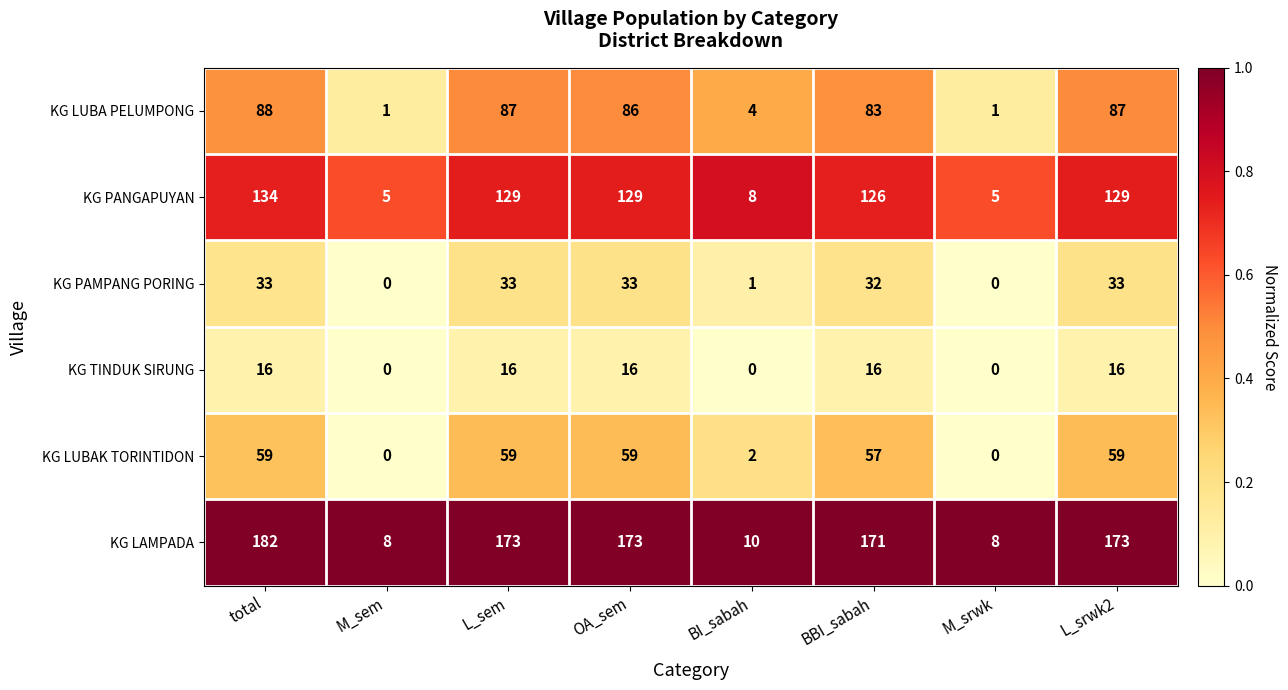

How many KG TINDUK SIRUNG values are between 0 and 16?

8